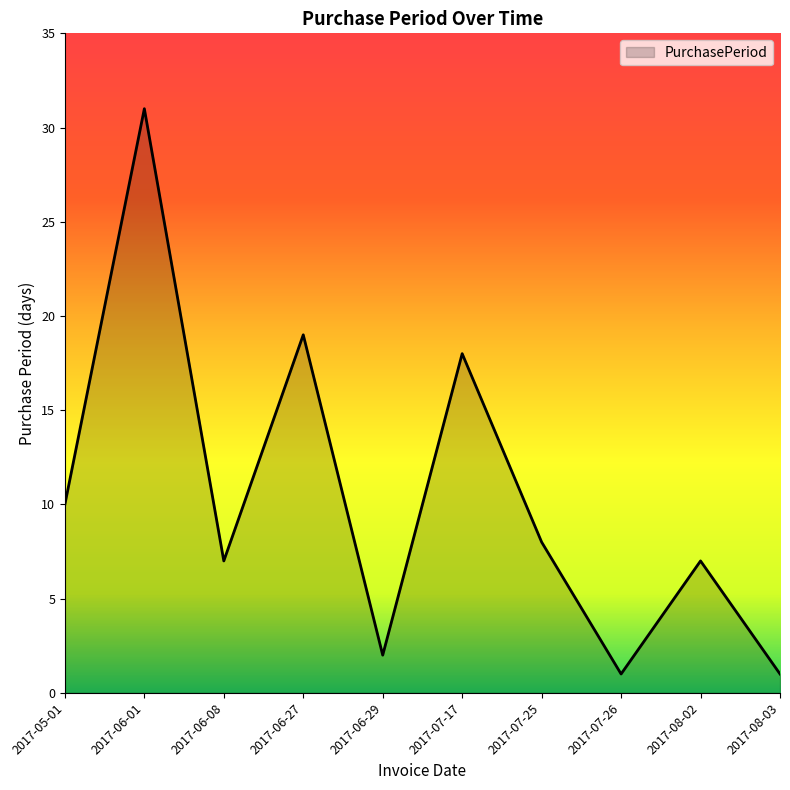

What is the ratio of the value at 2017-08-02 to the value at 2017-07-26?

7.0